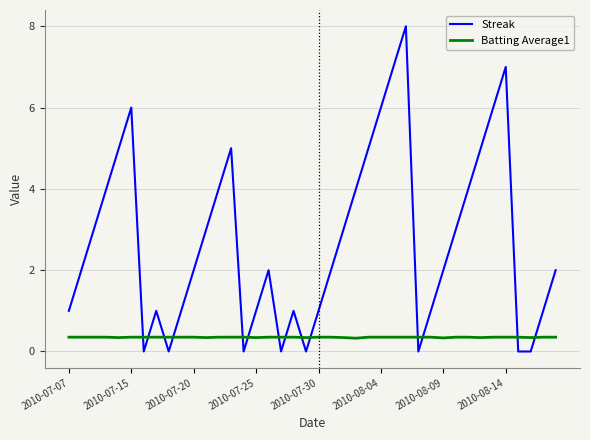

Which series has the widest spread of values?

Streak